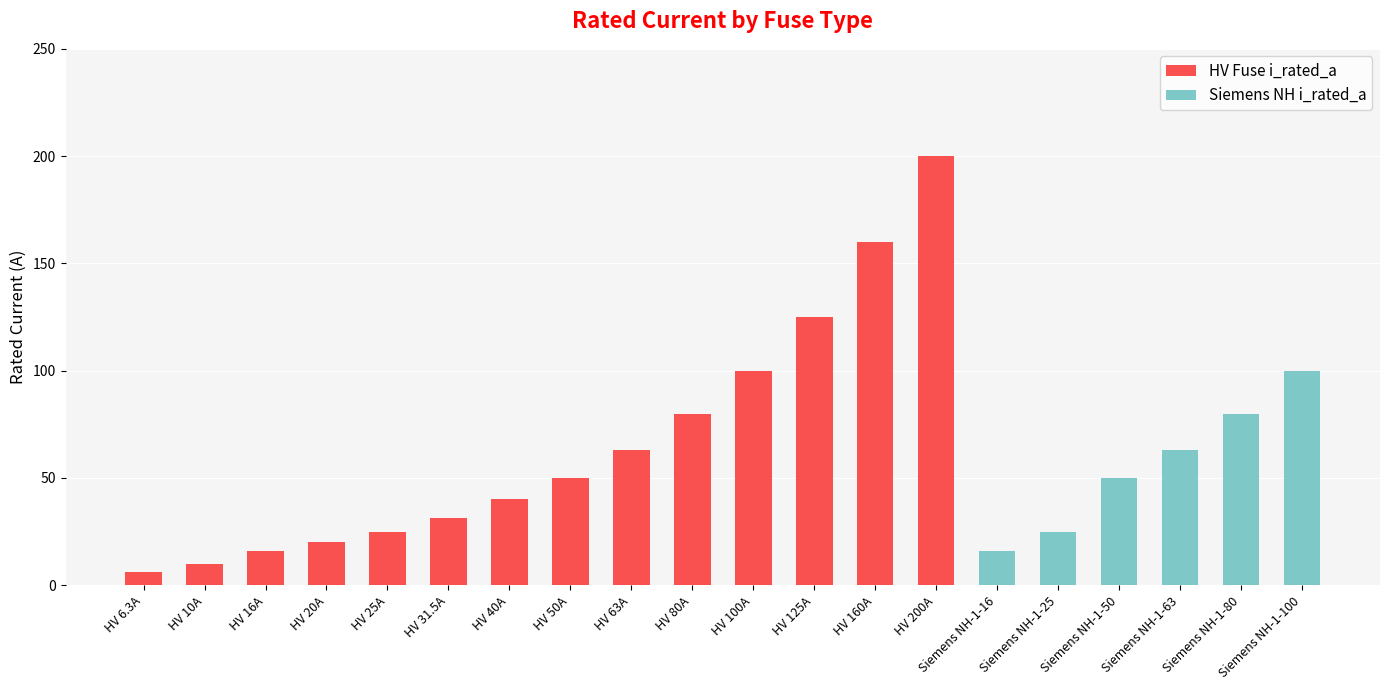

What is the total value across all series at Siemens NH-1-50?

50.0